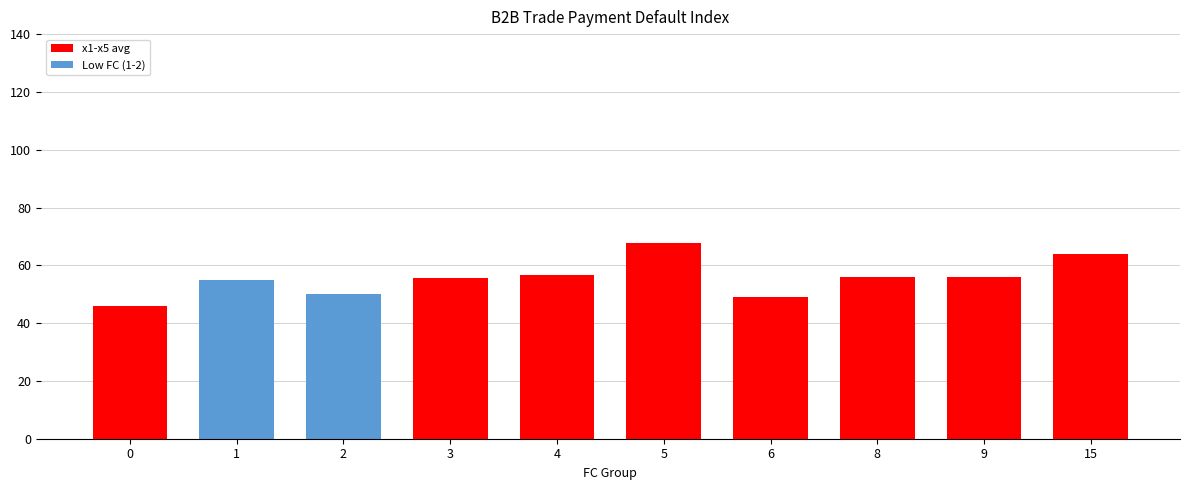

What is the sum of all values?

555.9